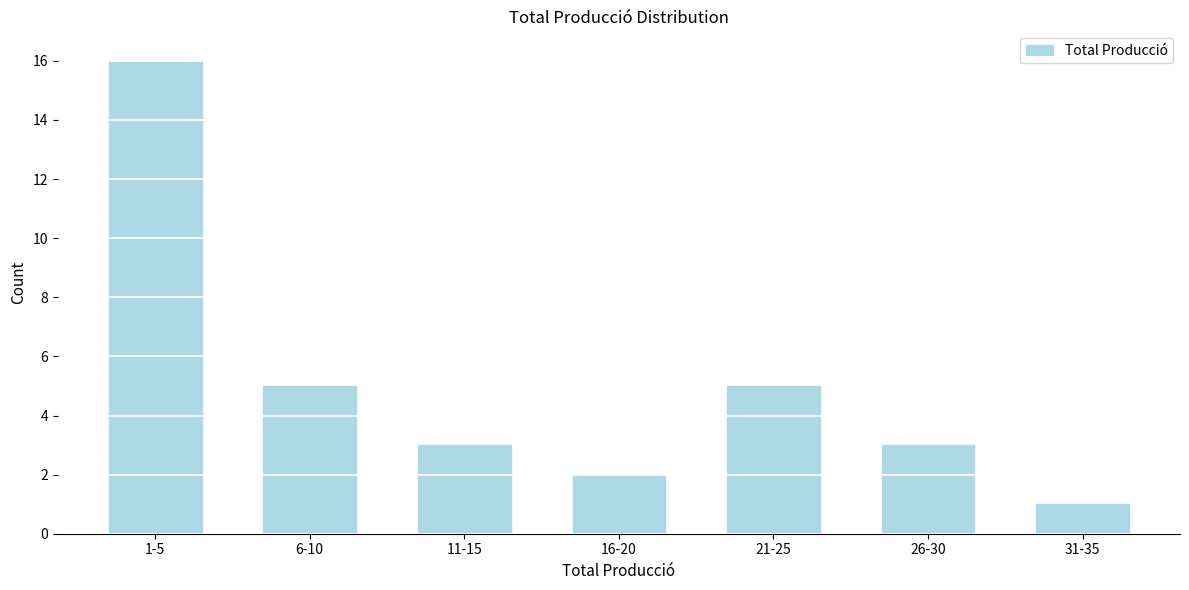

Reading left to right, extract all data points from this chart.

16	5	3	2	5	3	1